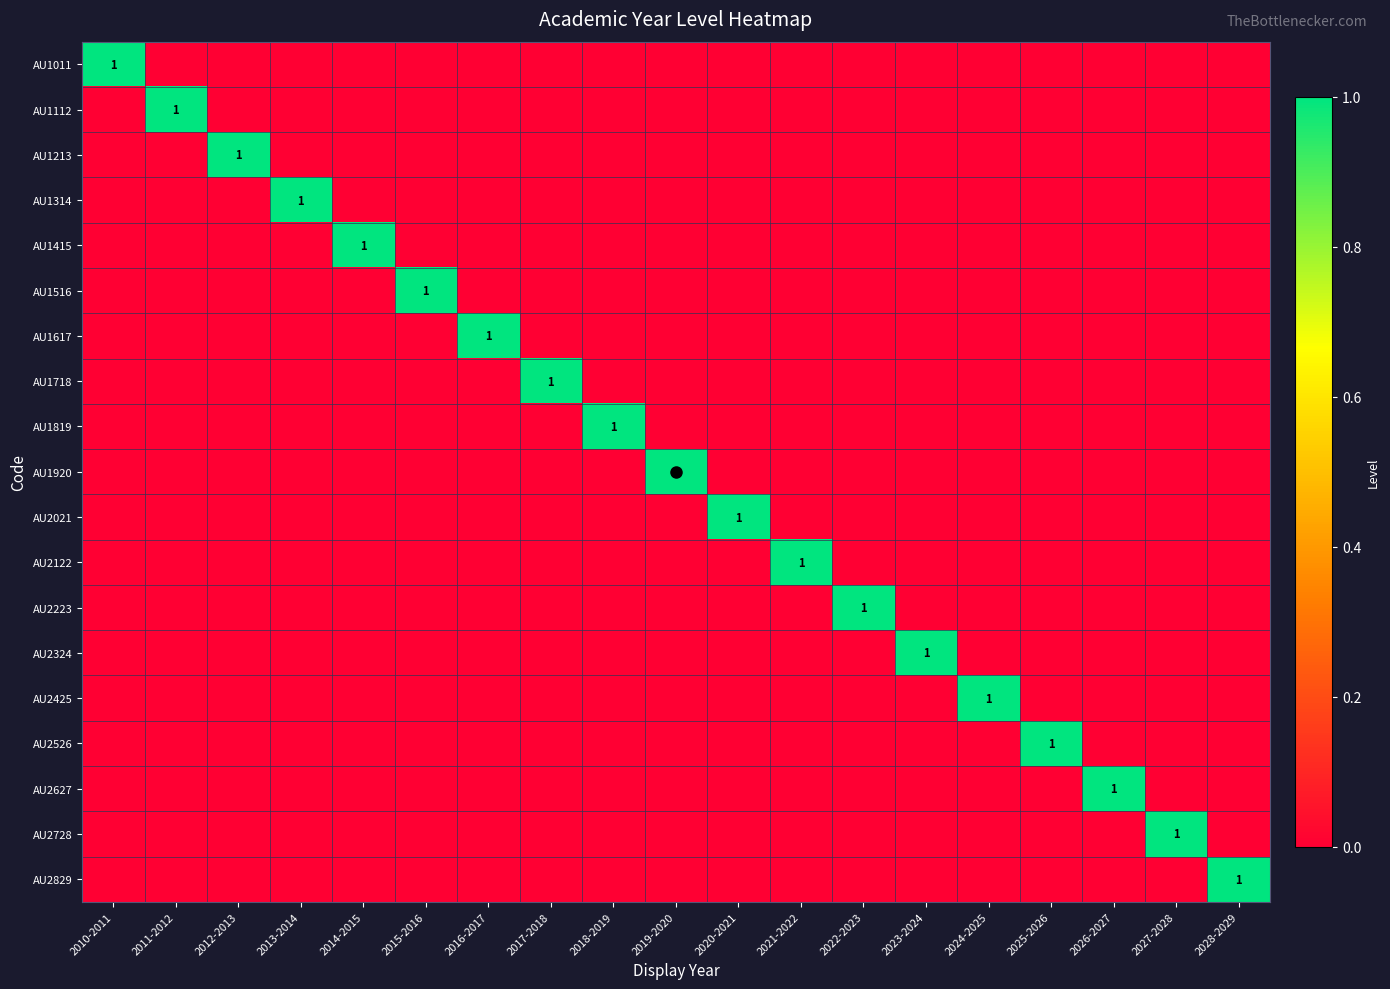

How many values in AU2324 are above zero?

1